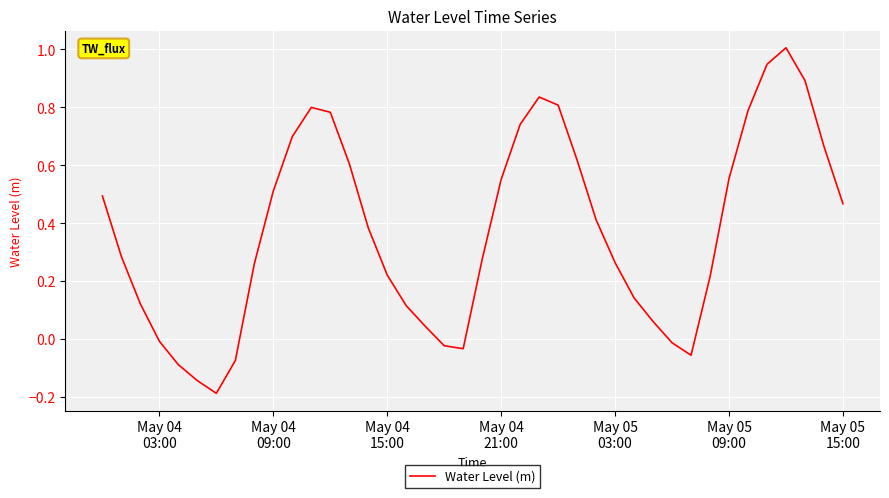

What is the greatest value displayed?

1.0